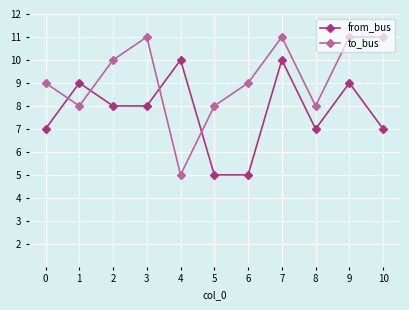

Which series ends up on top after the final intersection of from_bus and to_bus?

to_bus